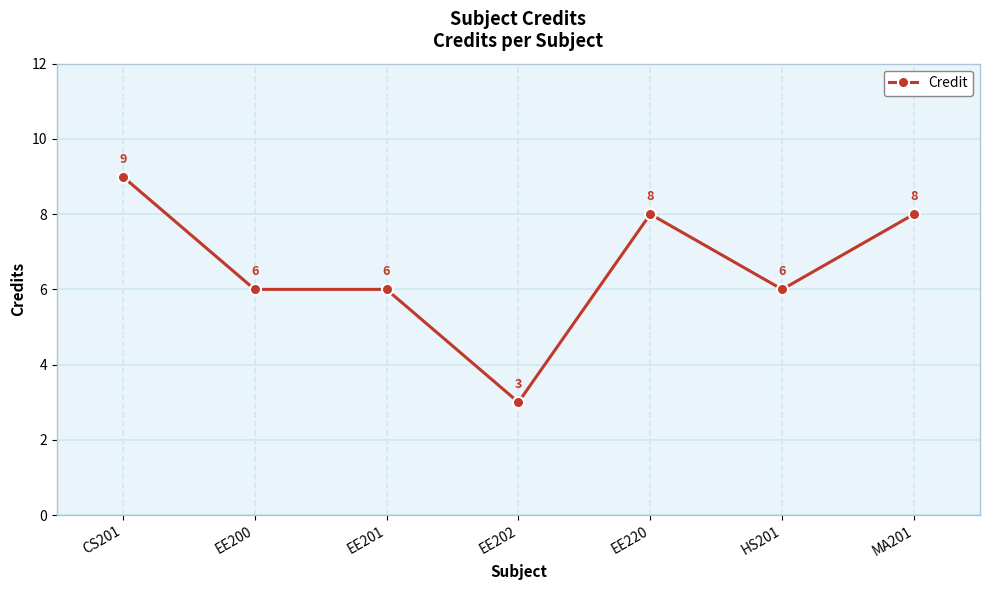

Read the value at EE220.

8